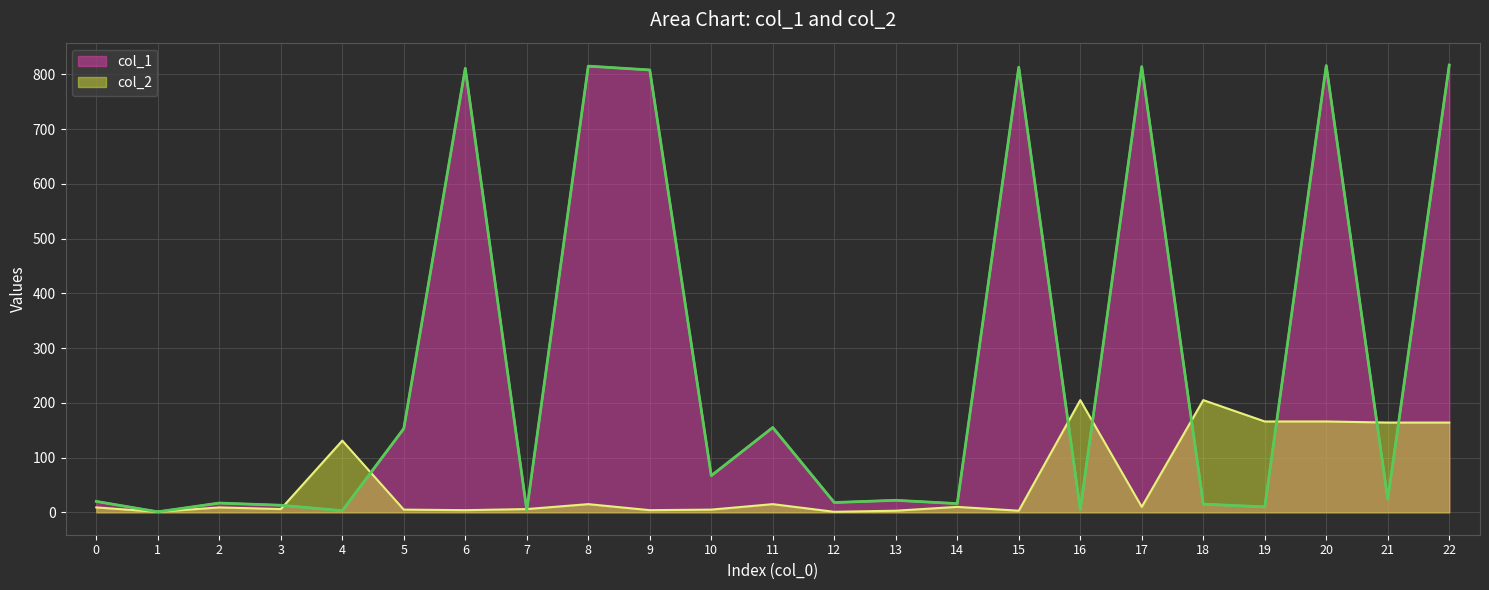

At 19, list the series in order from largest to smallest.

col_2, col_1